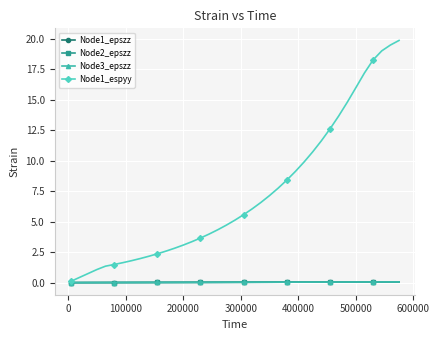

Which series has the largest total across all categories?

Node1_espyy